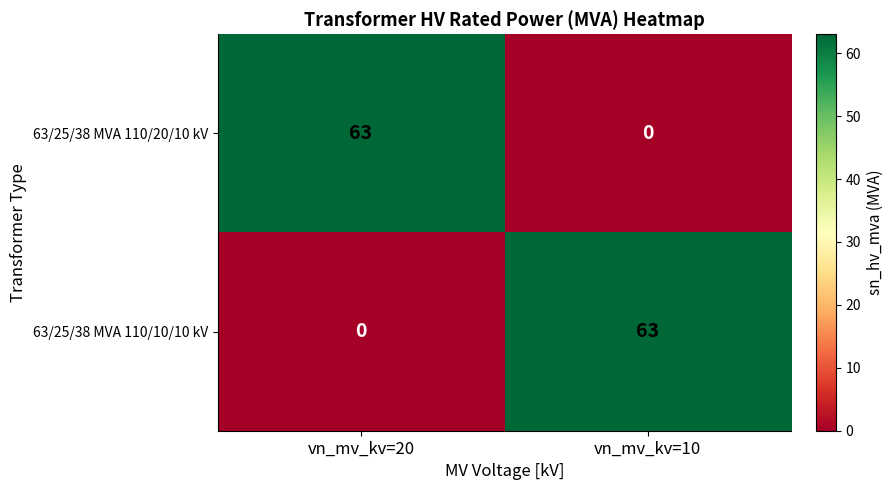

What is the difference between the maximum and minimum values in the 63/25/38 MVA 110/20/10 kV series?

63